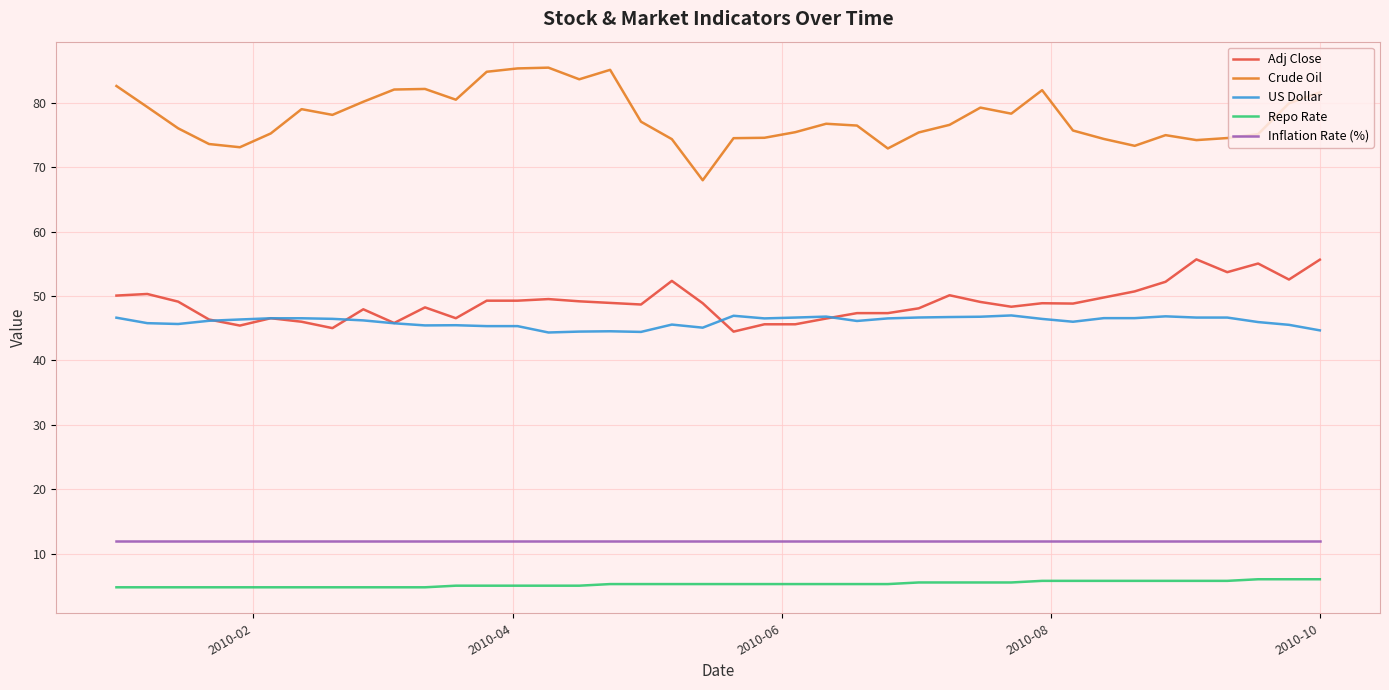

How many lines are shown in the chart?

5